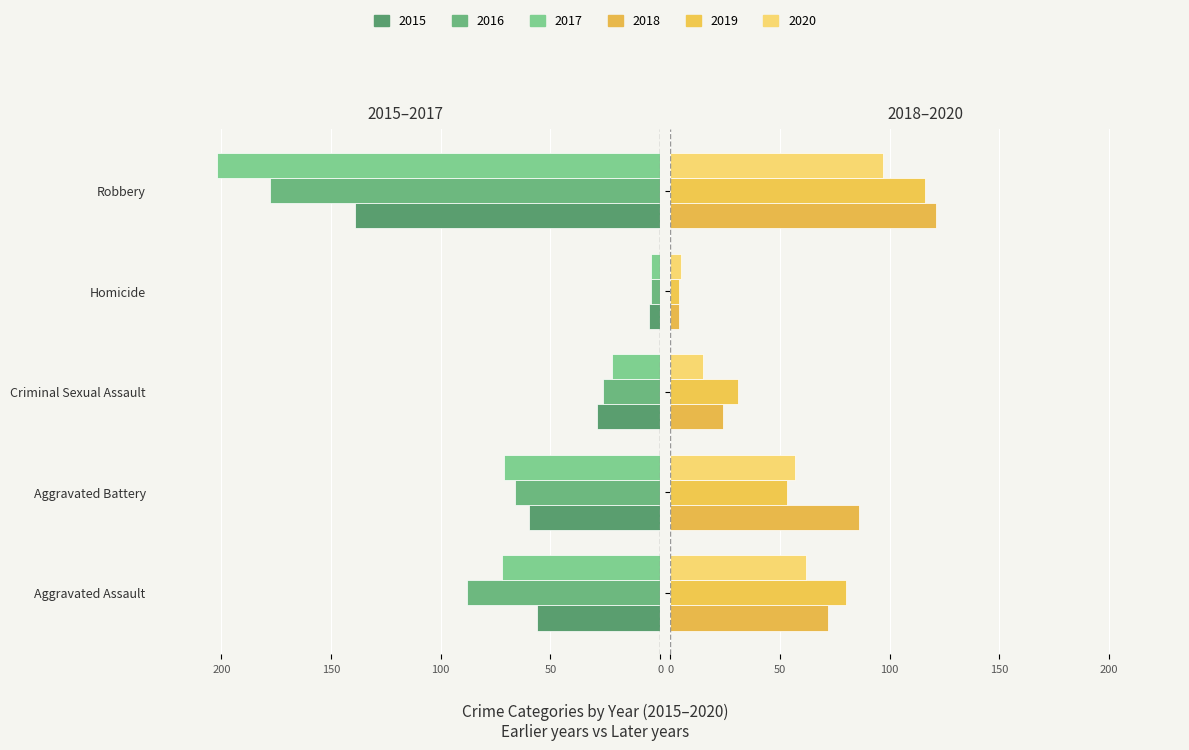

Count the 2019 values in the range 31 to 80.

3